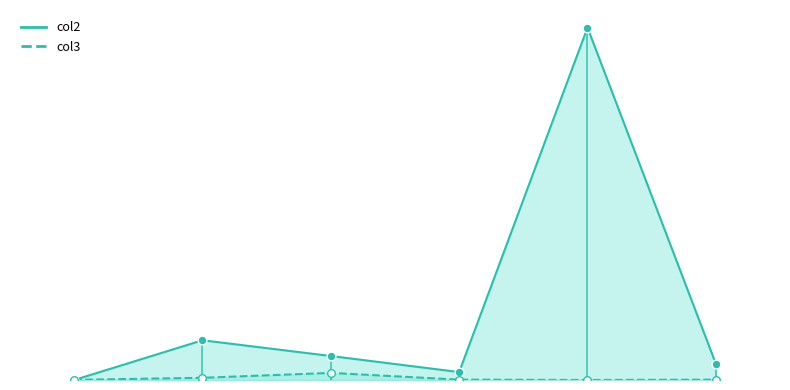

Which series has the largest Y range (max minus min)?

col2